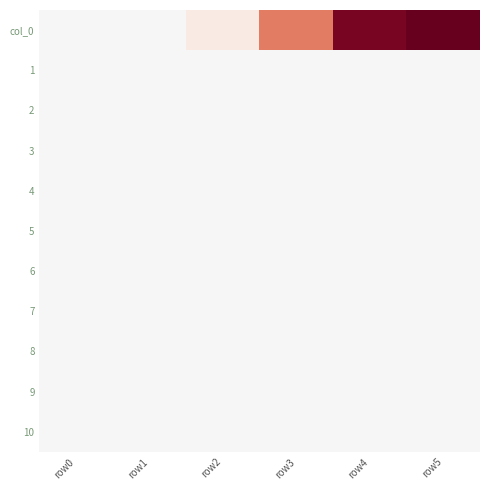

At which category is the sum across all series the highest?

row5